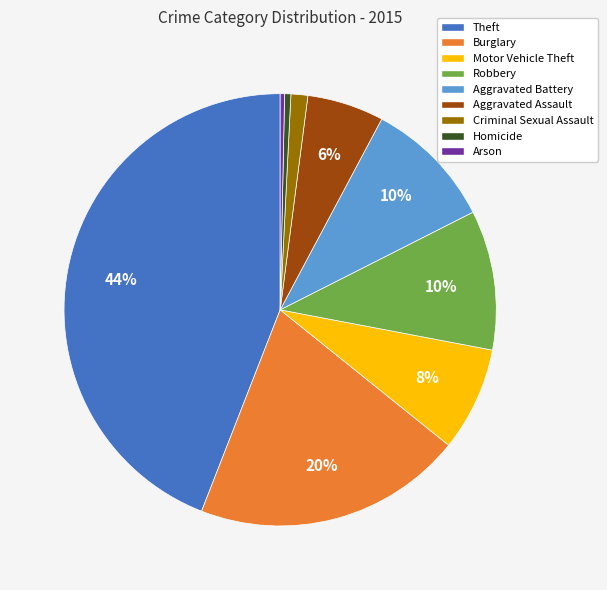

What is the largest slice in the pie chart?

Theft